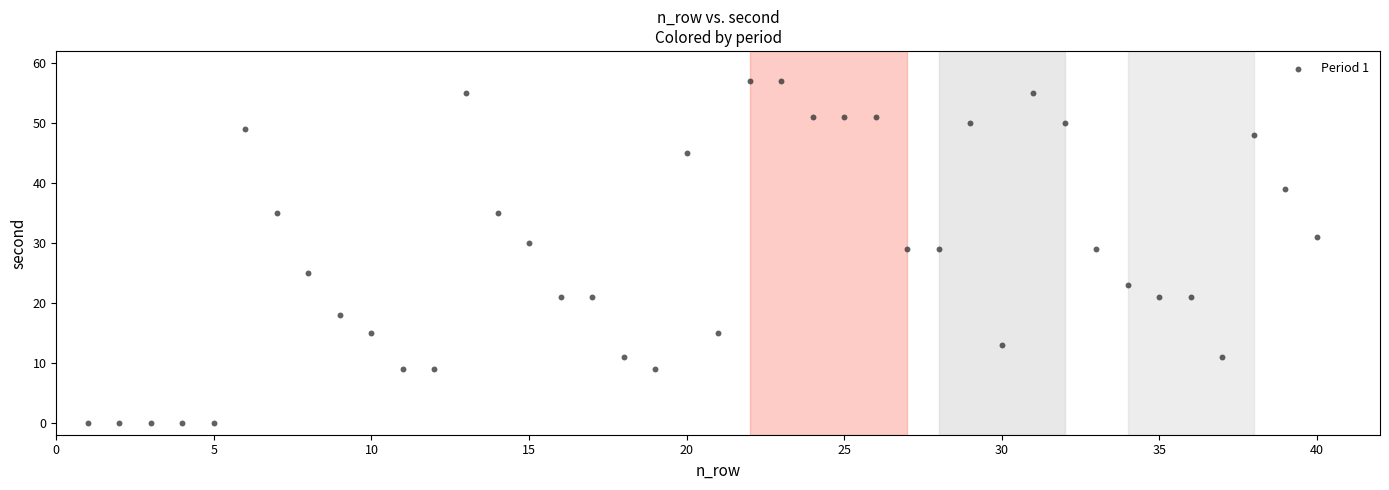

What is the range of X values (max minus min)?

39